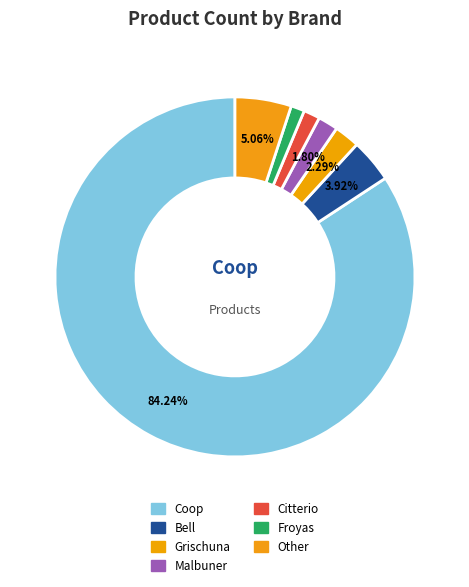

What percentage do Malbuner and Grischuna together represent?

4.1%